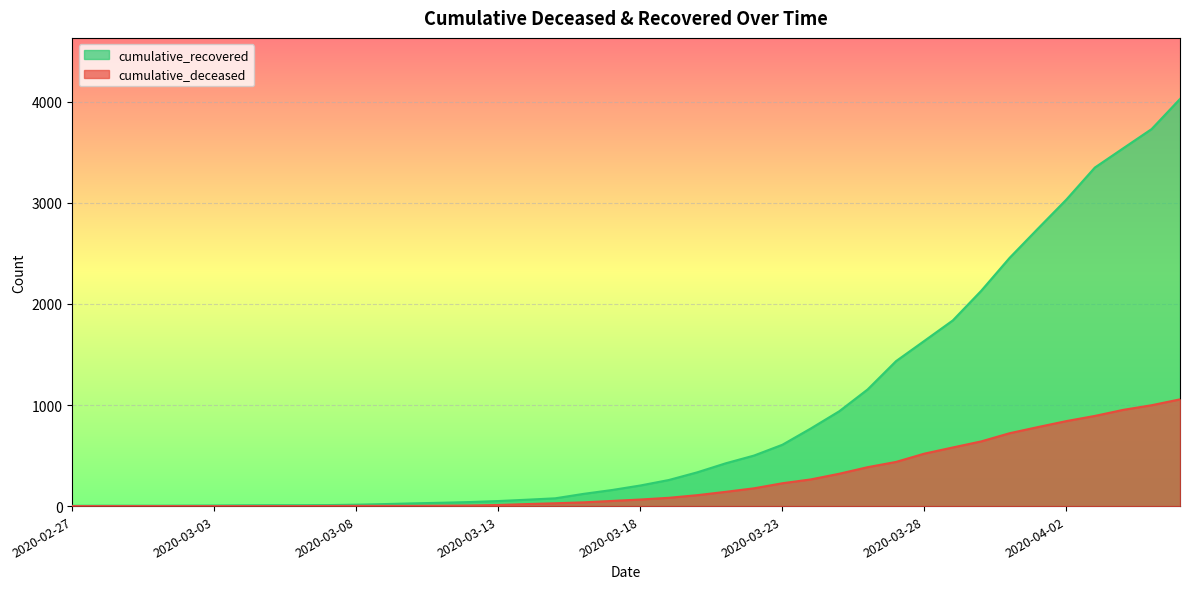

How many lines are shown in the chart?

2